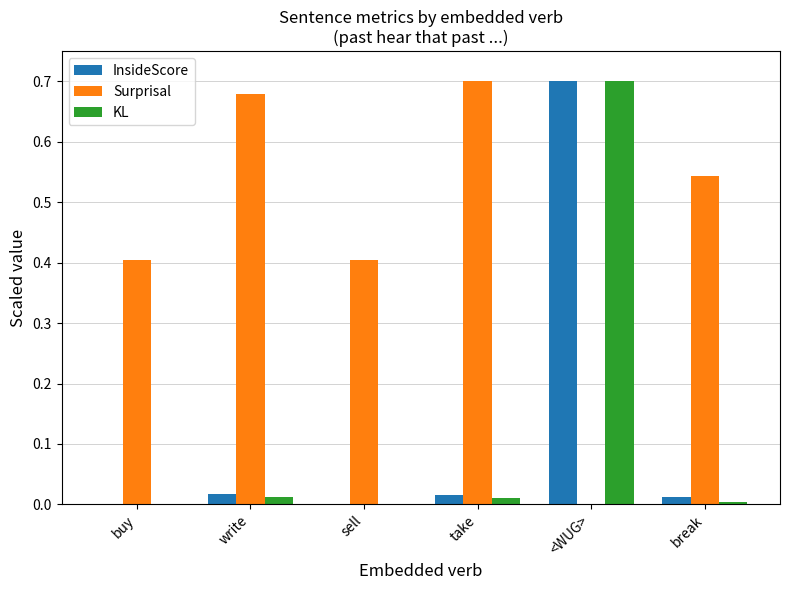

Between write and break, which series saw the biggest shift?

Surprisal